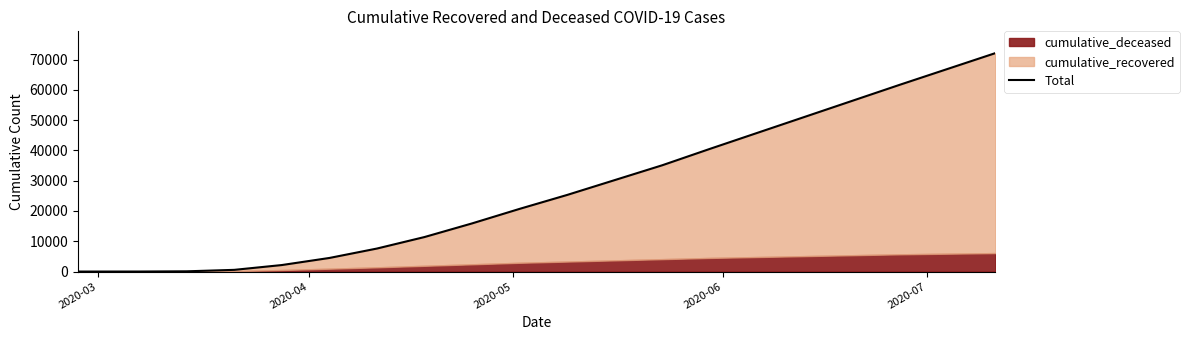

Does the chart display data point markers on the line(s)?

No